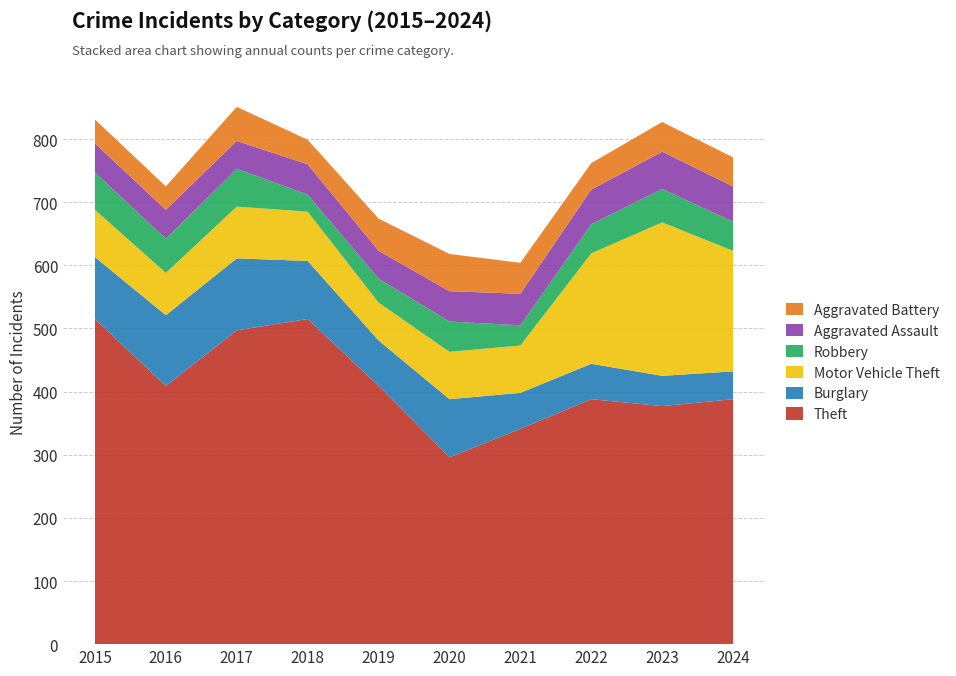

Reading left to right, list all the values displayed in this chart.

Theft: 2015=515	2016=409	2017=497	2018=515	2019=409	2020=296	2021=341	2022=388	2023=377	2024=388
Burglary: 2015=98	2016=112	2017=114	2018=92	2019=72	2020=92	2021=57	2022=56	2023=48	2024=44
Motor Vehicle Theft: 2015=75	2016=67	2017=82	2018=78	2019=60	2020=75	2021=75	2022=175	2023=243	2024=191
Robbery: 2015=59	2016=54	2017=60	2018=27	2019=38	2020=48	2021=32	2022=46	2023=53	2024=46
Aggravated Assault: 2015=46	2016=46	2017=44	2018=48	2019=44	2020=48	2021=50	2022=55	2023=59	2024=56
Aggravated Battery: 2015=38	2016=37	2017=54	2018=39	2019=51	2020=59	2021=49	2022=42	2023=47	2024=46